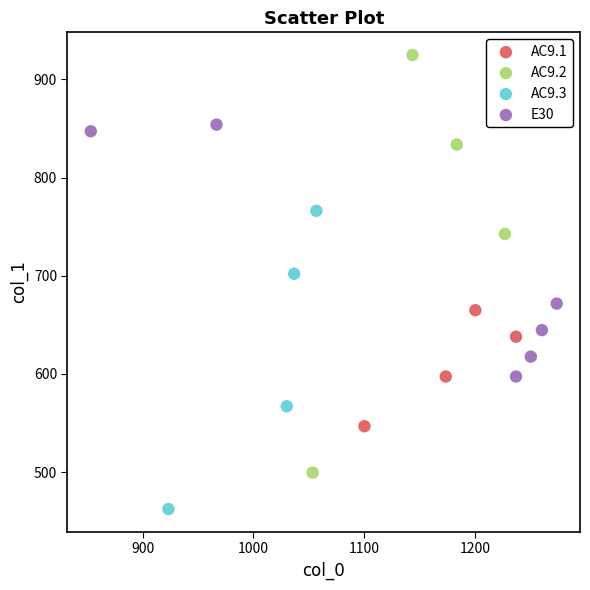

Which series has the largest Y range (max minus min)?

AC9.2